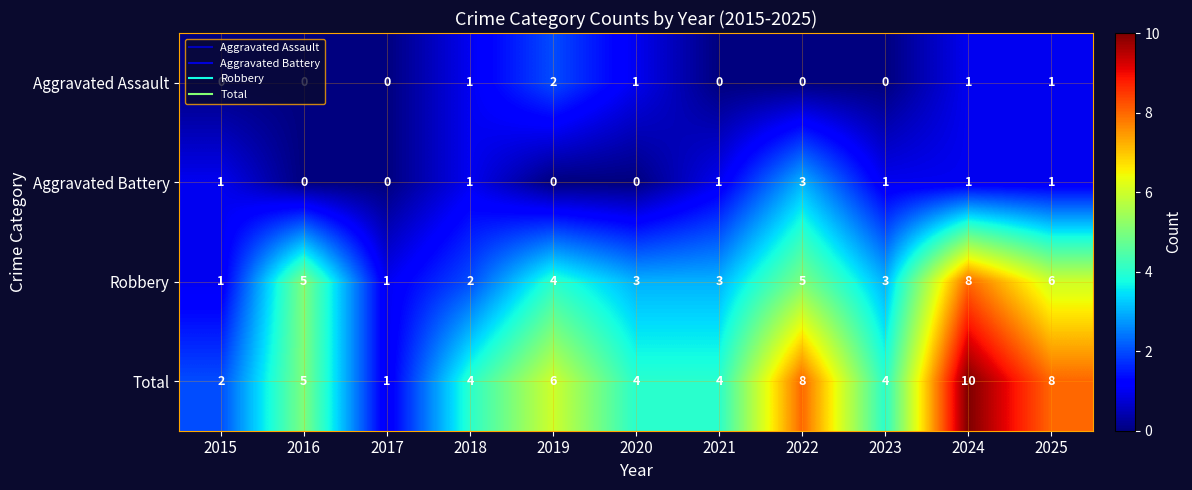

How many series are shown in this chart?

4